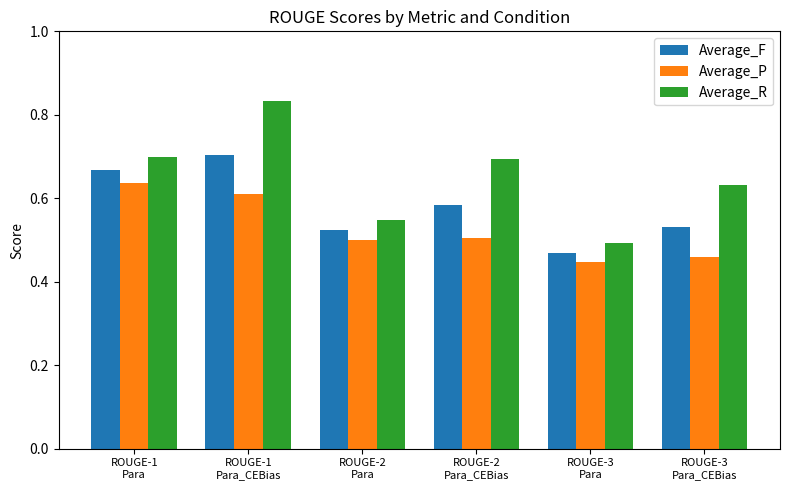

Rank the series by their average value, from highest to lowest.

Average_R, Average_F, Average_P